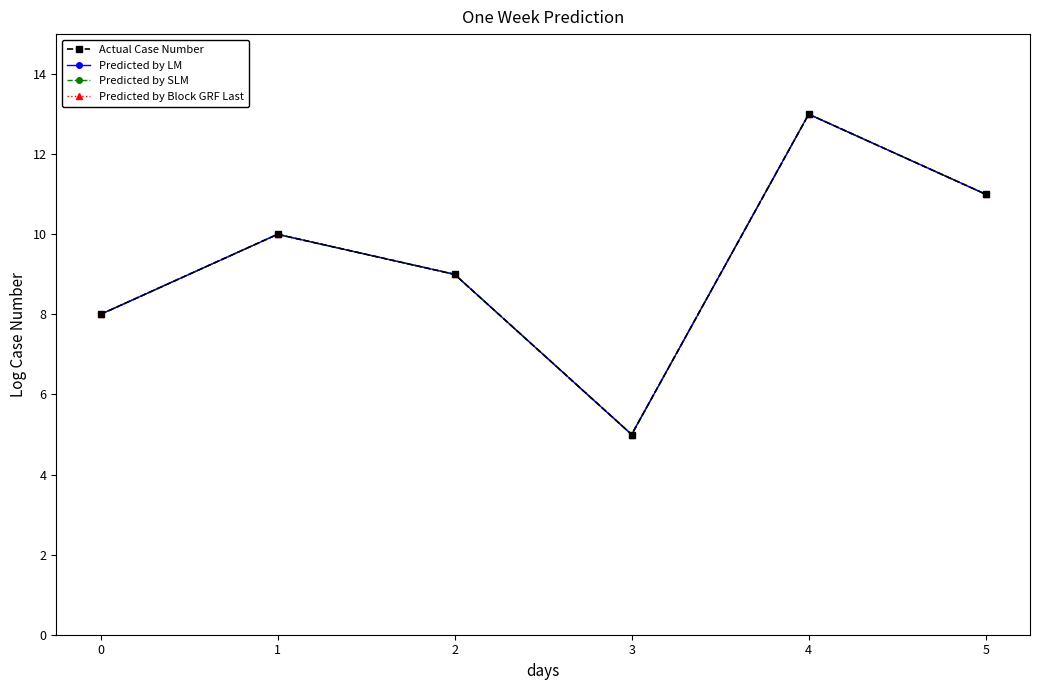

How many lines are shown in the chart?

4